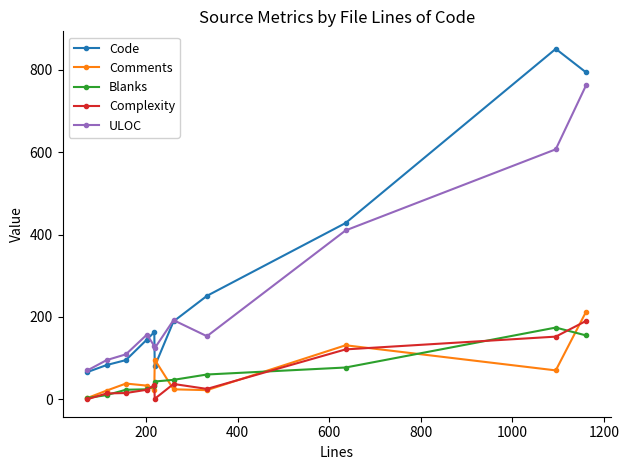

What is the lowest value of the Code series?

66